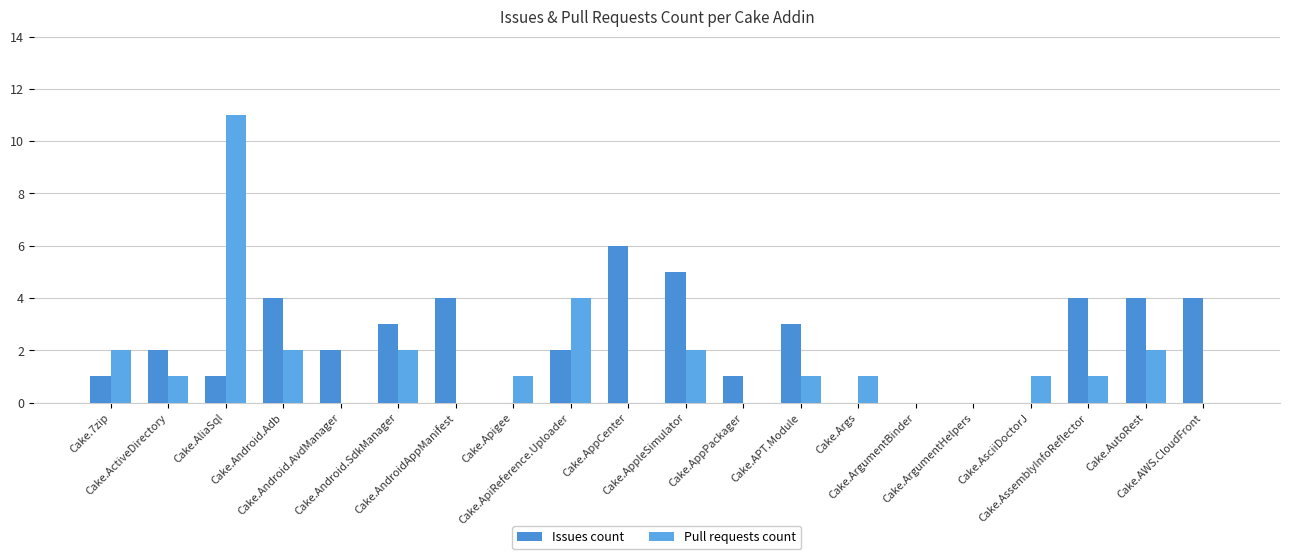

What is the label of the 9th bar from the right?

Cake.AppPackager